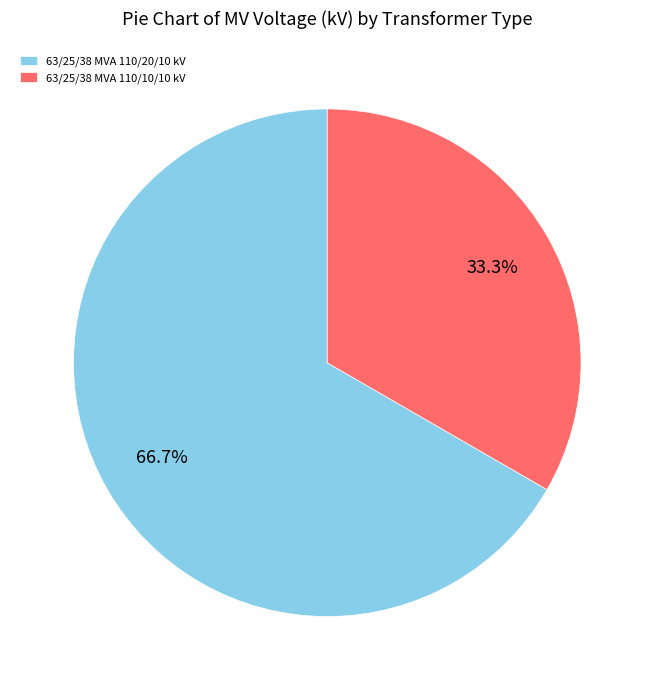

How many slices are in this pie chart?

2